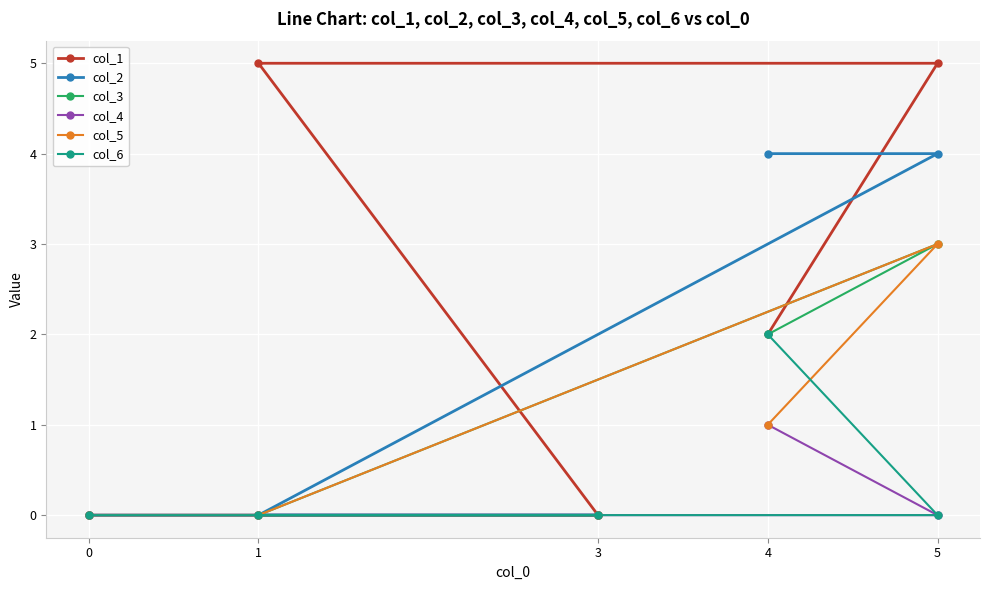

True or false: col_5 and col_4 intersect in this chart.

False